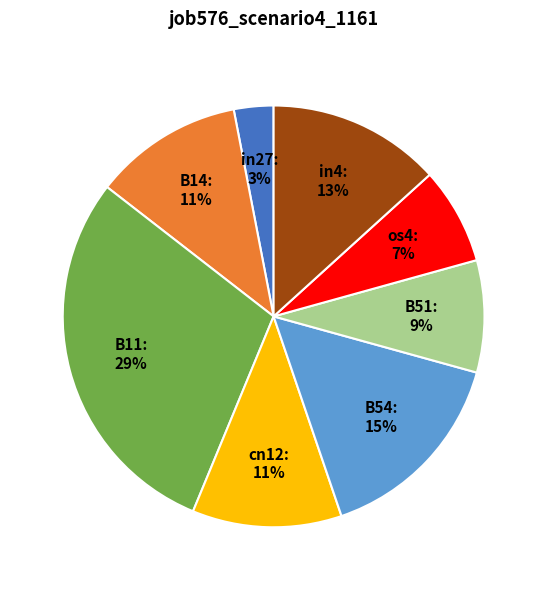

To the nearest percent, what portion does in4 represent?

13%